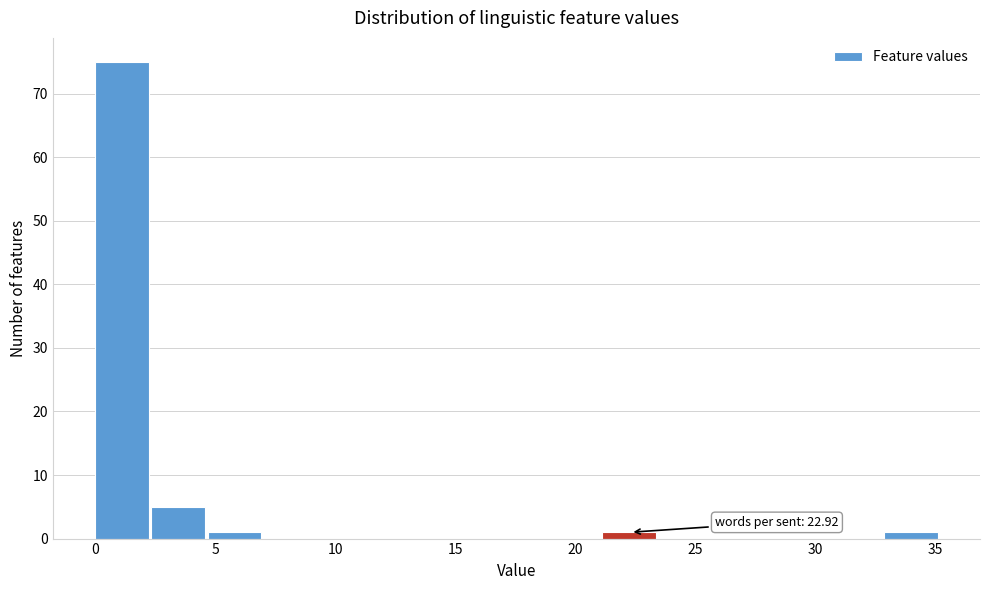

Over which range of the x-axis is the bar tallest?

0.0 to 2.5